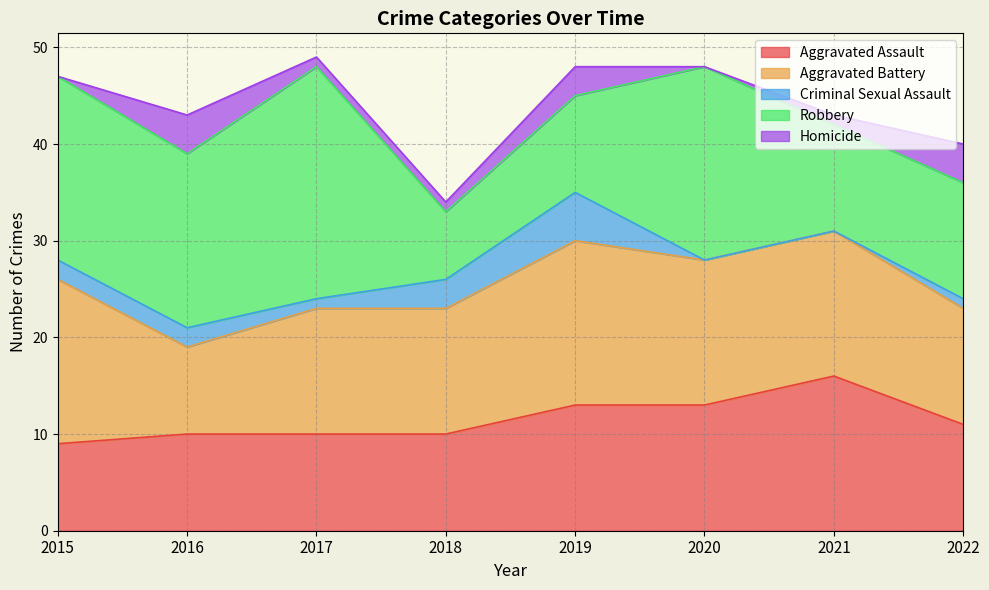

True or false: Robbery and Criminal Sexual Assault intersect in this chart.

False